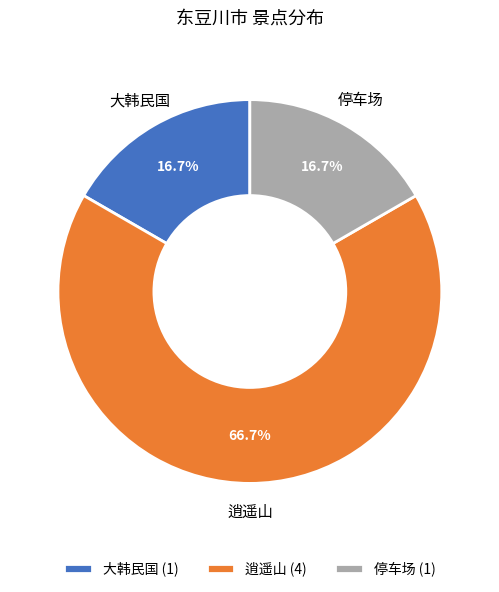

What is the largest slice in the pie chart?

逍遥山